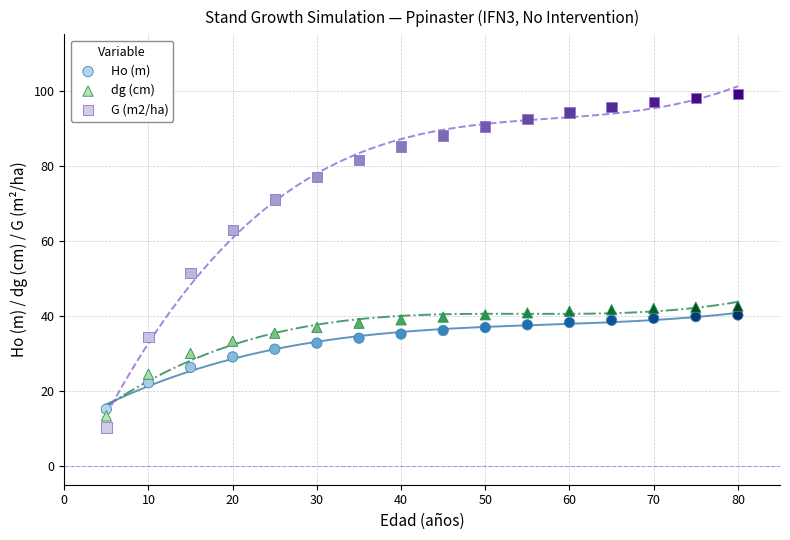

Across all data points, what is the range of Y values (max minus min)?

88.8